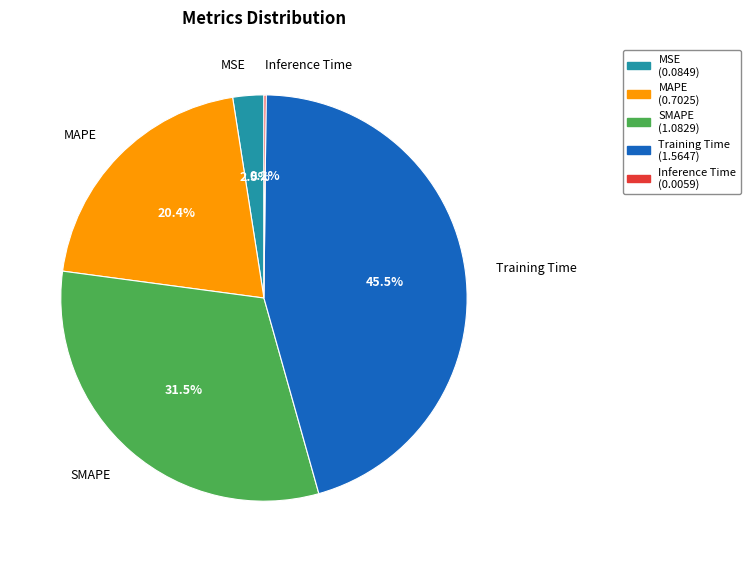

Does SMAPE represent more than half of the total?

No